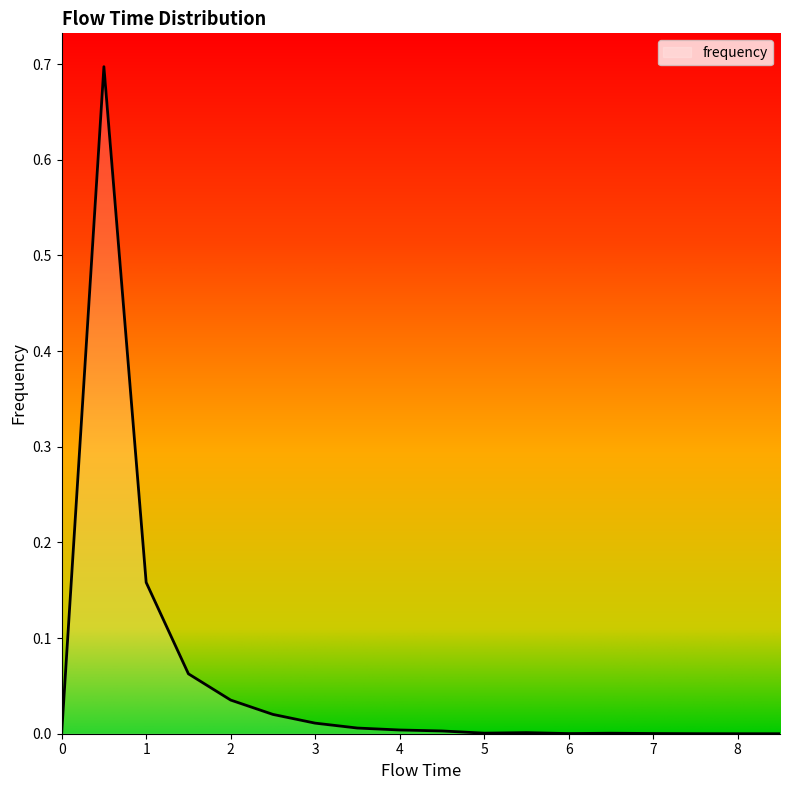

What is the greatest value displayed?

0.7